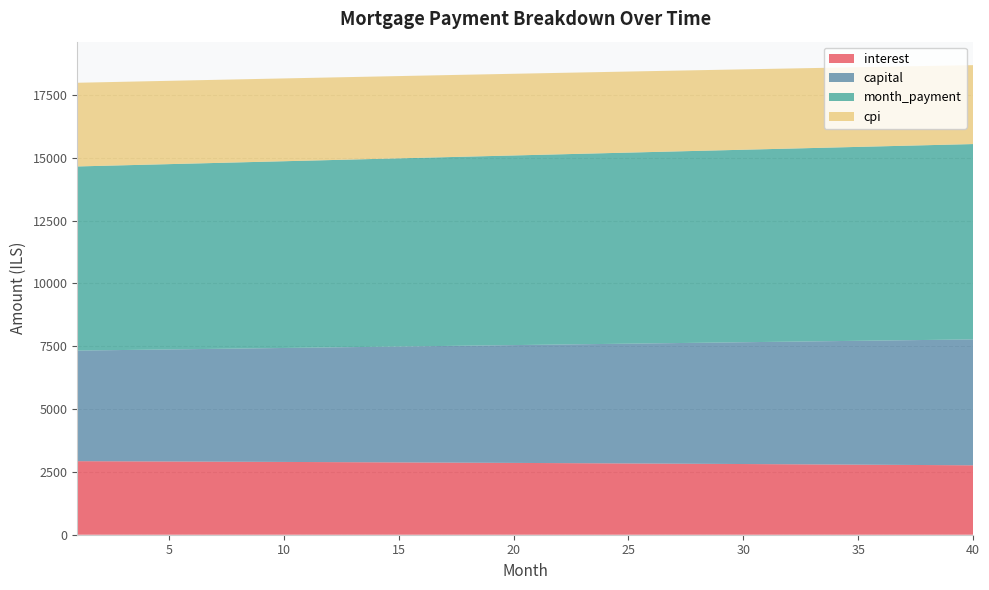

Reading left to right, extract all data points from this chart.

interest: 1=2926.4	2=2923.3	3=2920.1	4=2916.9	5=2913.6	6=2910.2	7=2906.8	8=2903.4	9=2899.9	10=2896.3	11=2892.7	12=2889.0	13=2885.3	14=2881.5	15=2877.7	16=2873.8	17=2869.8	18=2865.8	19=2861.7	20=2857.6	21=2853.4	22=2849.2	23=2844.9	24=2840.5	25=2836.0	26=2831.6	27=2827.0	28=2822.4	29=2817.7	30=2813.0	31=2808.1	32=2803.3	33=2798.3	34=2793.3	35=2788.3	36=2783.2	37=2778.0	38=2772.7	39=2767.4	40=2762.0
capital: 1=4400.6	2=4415.3	3=4430.0	4=4444.7	5=4459.6	6=4474.4	7=4489.3	8=4504.3	9=4519.3	10=4534.4	11=4549.5	12=4564.7	13=4579.9	14=4595.1	15=4610.5	16=4625.8	17=4641.2	18=4656.7	19=4672.2	20=4687.8	21=4703.4	22=4719.1	23=4734.8	24=4750.6	25=4766.5	26=4782.4	27=4798.3	28=4814.3	29=4830.3	30=4846.4	31=4862.6	32=4878.8	33=4895.1	34=4911.4	35=4927.7	36=4944.2	37=4960.7	38=4977.2	39=4993.8	40=5010.4
month_payment: 1=7327.0	2=7338.5	3=7350.1	4=7361.6	5=7373.1	6=7384.7	7=7396.2	8=7407.7	9=7419.2	10=7430.7	11=7442.2	12=7453.7	13=7465.2	14=7476.7	15=7488.1	16=7499.6	17=7511.1	18=7522.5	19=7534.0	20=7545.4	21=7556.9	22=7568.3	23=7579.7	24=7591.1	25=7602.5	26=7613.9	27=7625.3	28=7636.7	29=7648.0	30=7659.4	31=7670.7	32=7682.1	33=7693.4	34=7704.7	35=7716.0	36=7727.3	37=7738.6	38=7749.9	39=7761.2	40=7772.4
cpi: 1=3329.8	2=3326.2	3=3322.5	4=3318.7	5=3314.9	6=3311.1	7=3307.1	8=3303.2	9=3299.1	10=3295.0	11=3290.8	12=3286.6	13=3282.2	14=3277.9	15=3273.4	16=3268.9	17=3264.3	18=3259.7	19=3255.0	20=3250.2	21=3245.4	22=3240.5	23=3235.5	24=3230.4	25=3225.3	26=3220.1	27=3214.9	28=3209.5	29=3204.1	30=3198.6	31=3193.1	32=3187.5	33=3181.8	34=3176.0	35=3170.2	36=3164.3	37=3158.3	38=3152.2	39=3146.1	40=3139.9